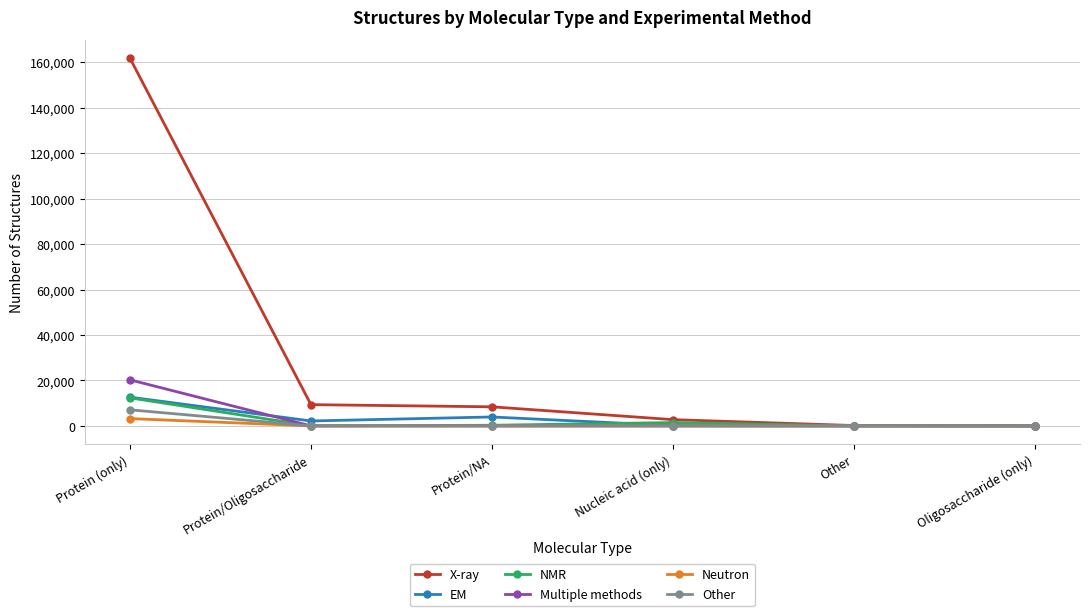

What is the maximum value shown in the chart?

161793